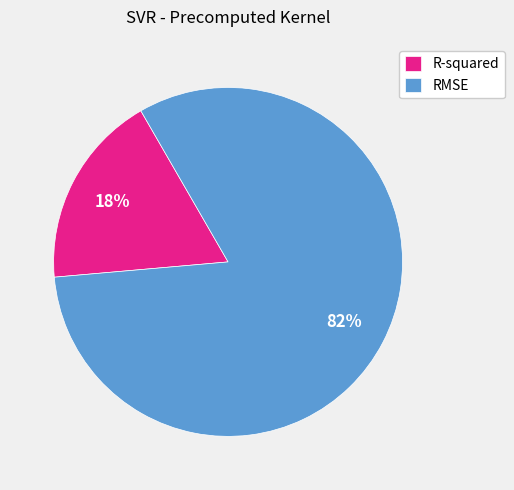

To the nearest percent, what percentage of the pie is RMSE?

82%